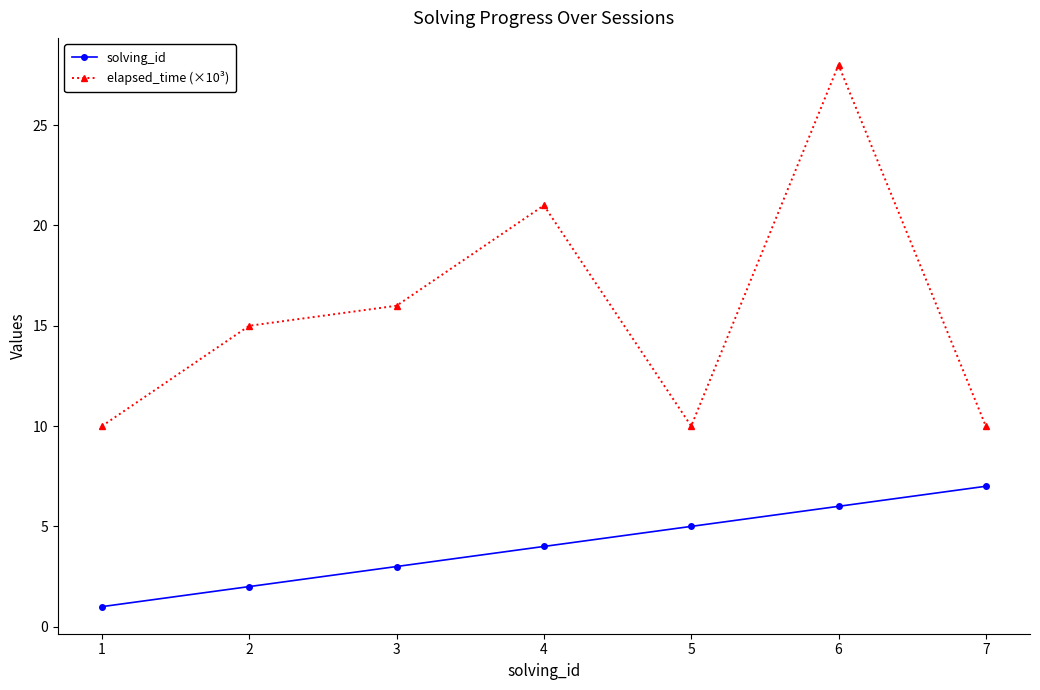

Reading right to left, extract all data points from this chart.

solving_id: 7	6	5	4	3	2	1
elapsed_time (×10³): 10	28	10	21	16	15	10